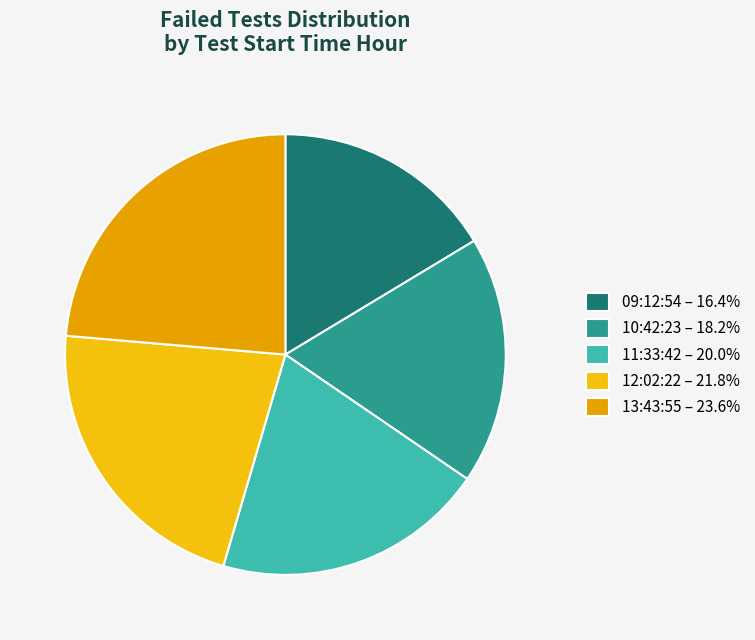

To the nearest percent, what is the average slice percentage?

20%